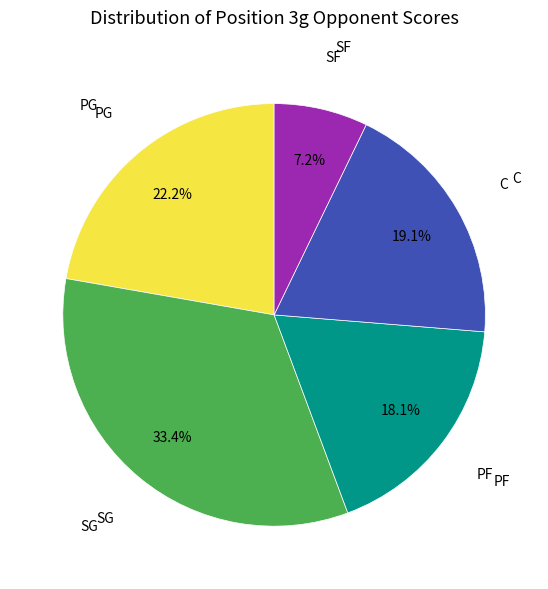

Is there any slice that represents more than half of the pie?

No